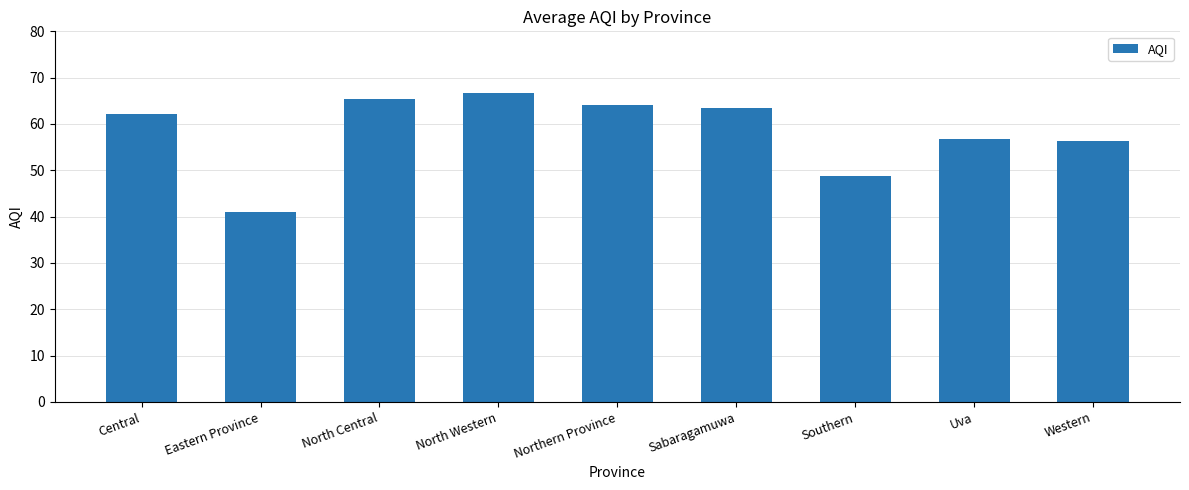

Approximately how many times larger is the value at Uva compared to North Central?

0.9